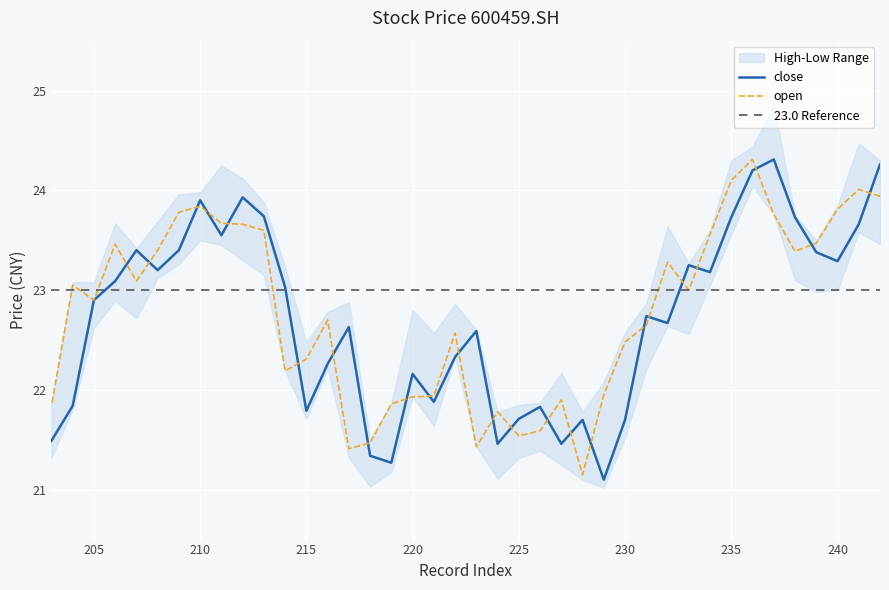

List the series in order of their peak value, highest first.

close, open